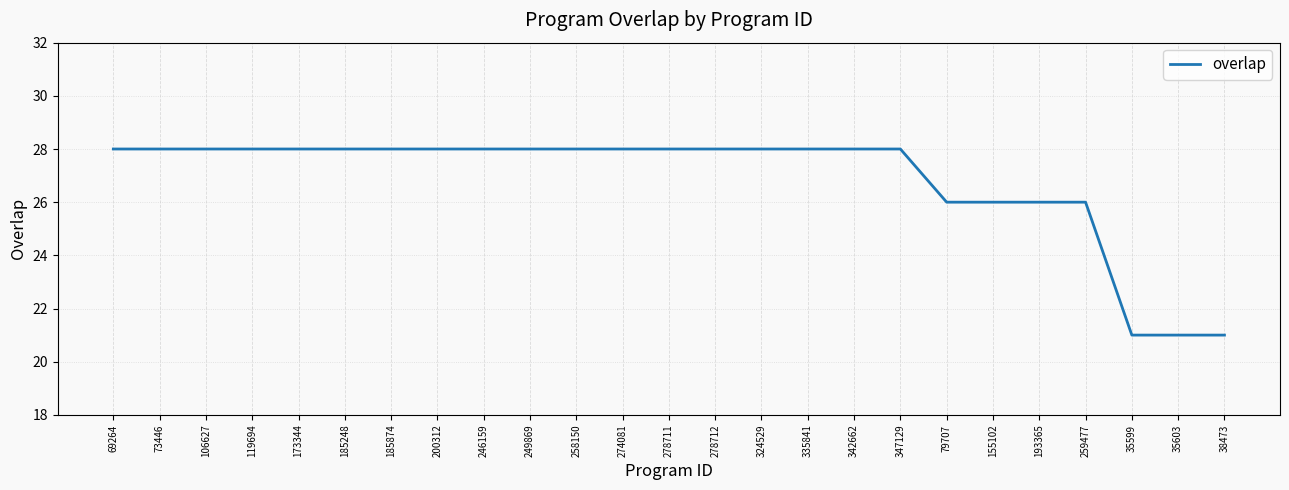

What is the minimum value shown in the chart?

21